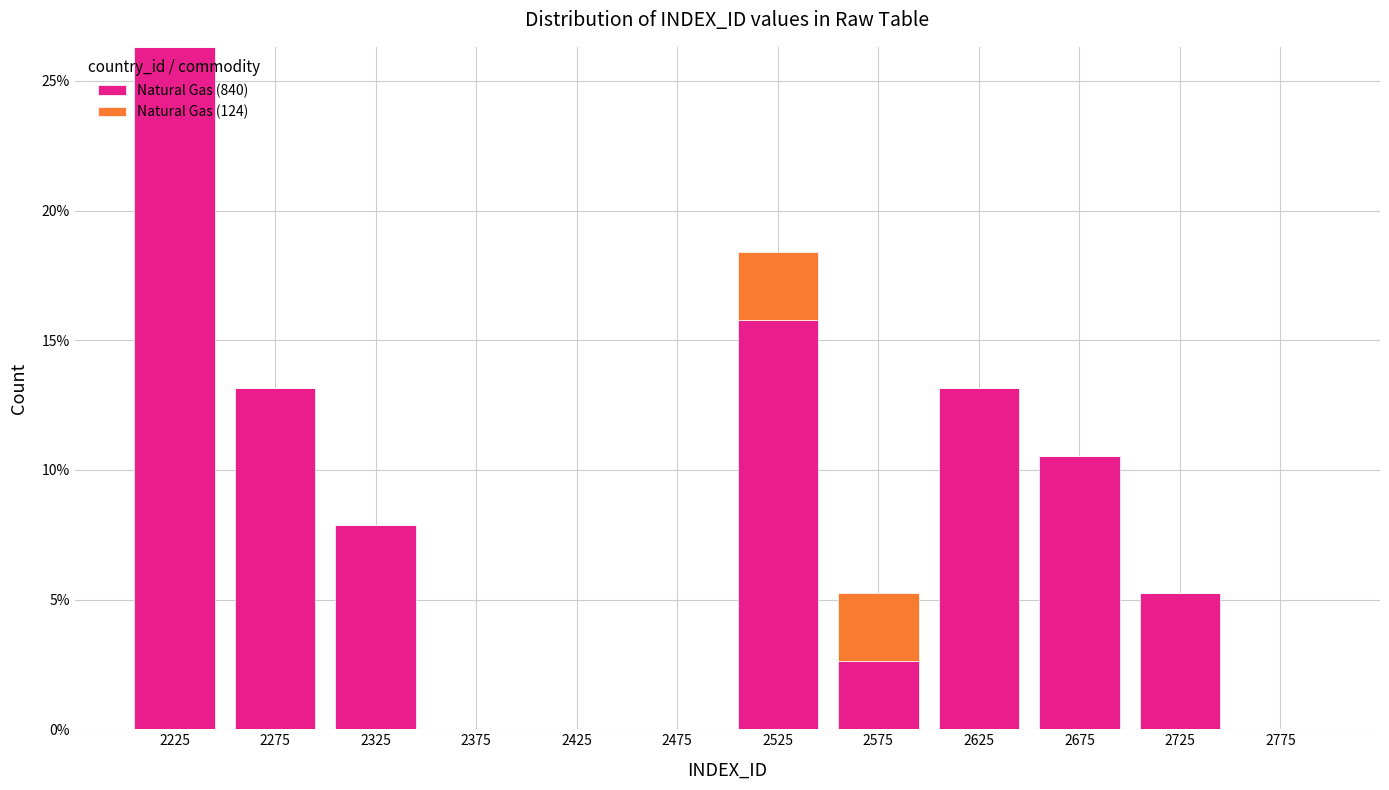

Reading left to right, list every stacked bar in this chart as the range it spans on the x-axis followed by its total height. The values are not printed on the chart, so give them approximately, as read against the axis.

2200 to 2250: 26.5
2250 to 2300: 13.0
2300 to 2350: 8.0
2350 to 2400: 0
2400 to 2450: 0
2450 to 2500: 0
2500 to 2550: 18.5
2550 to 2600: 5.5
2600 to 2650: 13.0
2650 to 2700: 10.5
2700 to 2750: 5.5
2750 to 2800: 0